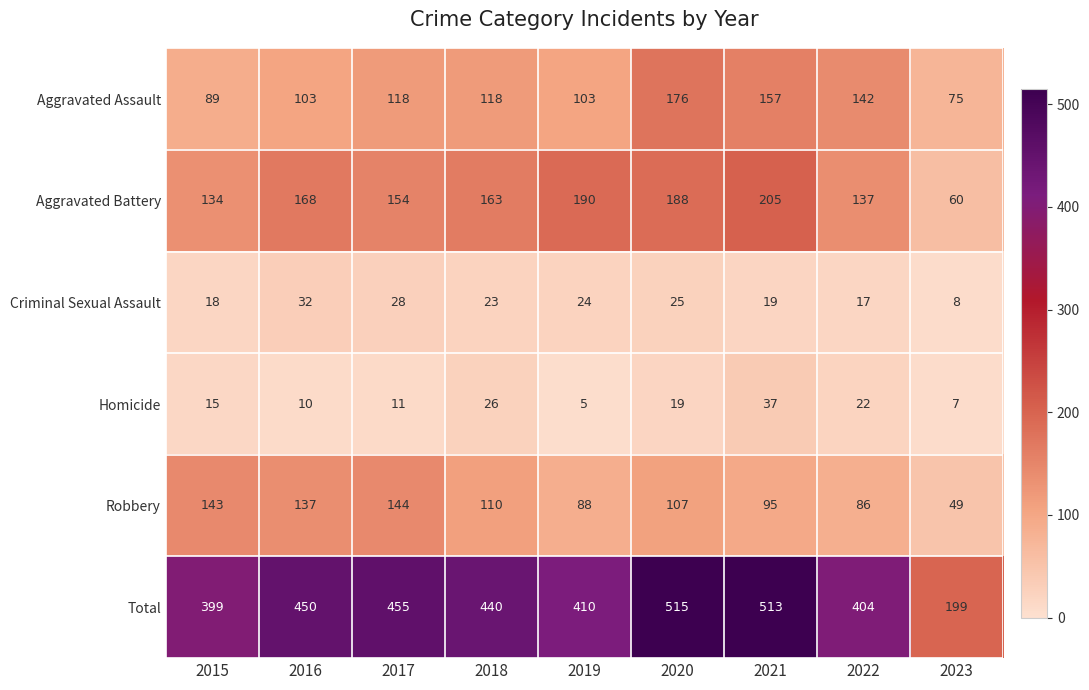

What is the average value of the Homicide series?

17